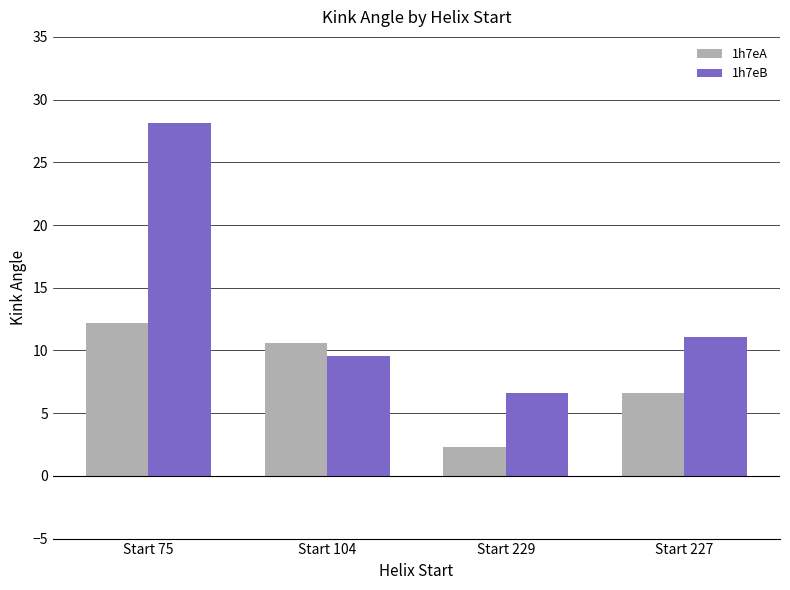

Reading right to left, transcribe all the data shown in this chart.

1h7eA: 6.6	2.3	10.6	12.2
1h7eB: 11.1	6.6	9.6	28.2